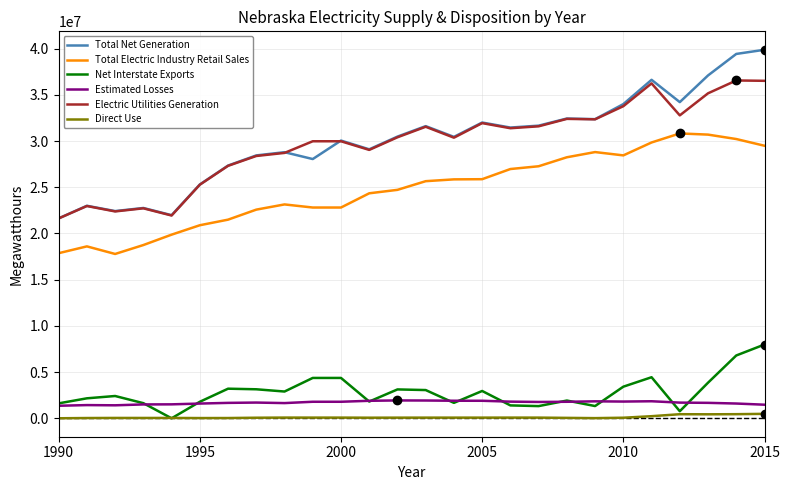

Count the number of data series in this chart.

6